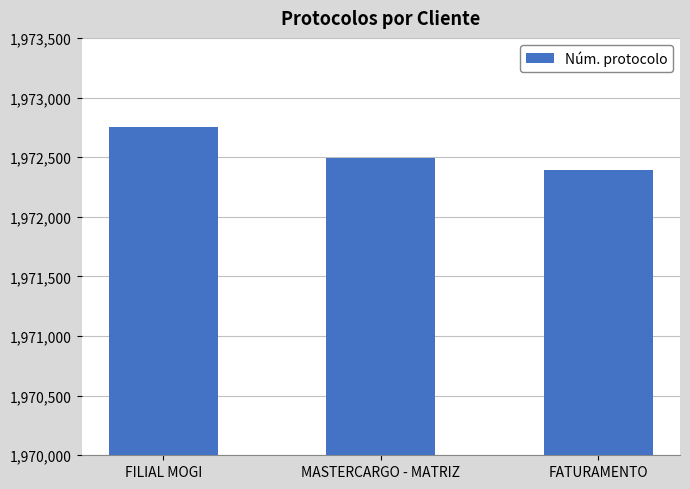

The chart shows a value of 1972391 at FATURAMENTO. True or false?

True